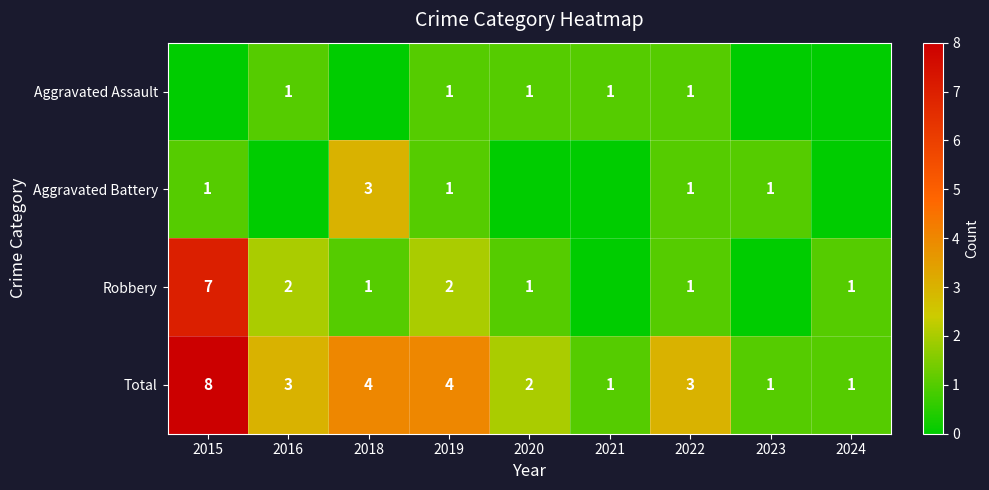

What is the difference between the maximum and second lowest values in the Total series?

7